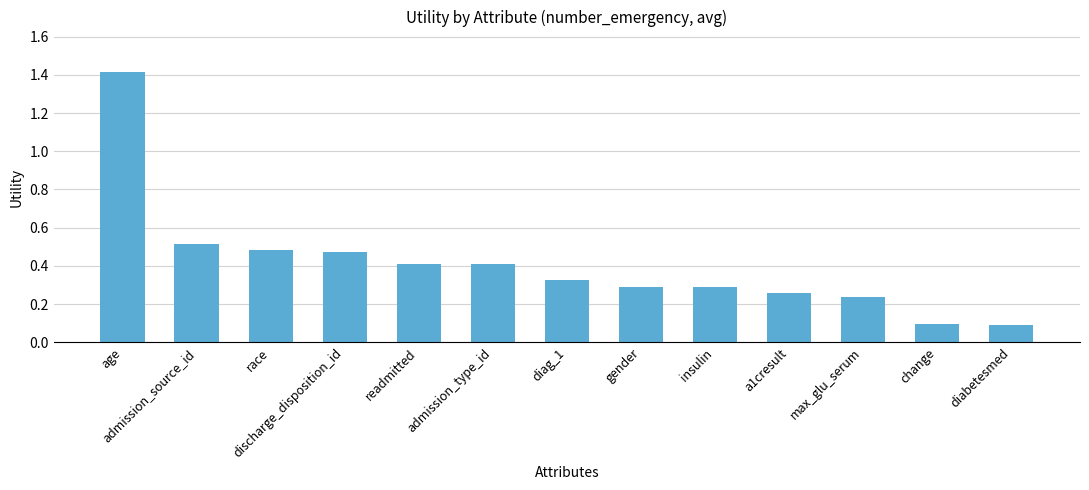

What is the maximum value shown in the chart?

1.4